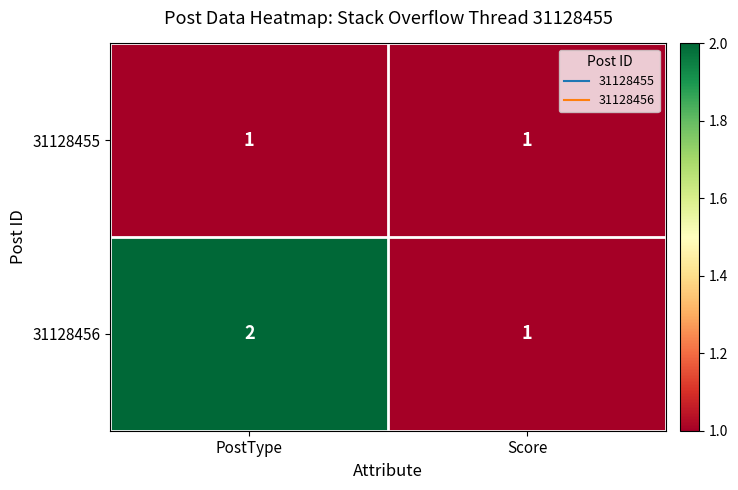

Between PostType and Score, which series saw the biggest shift?

31128456